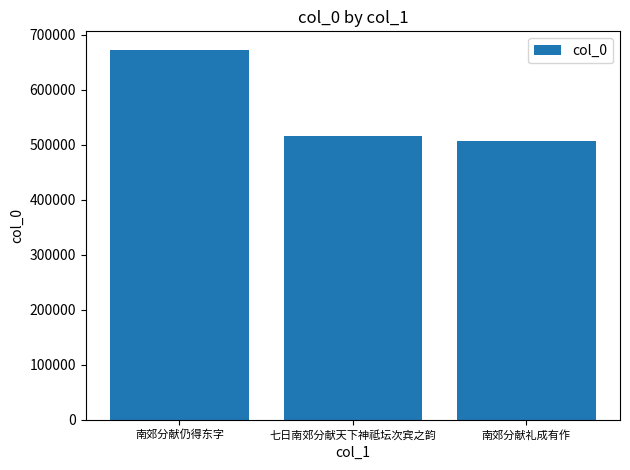

What is the greatest value displayed?

672814